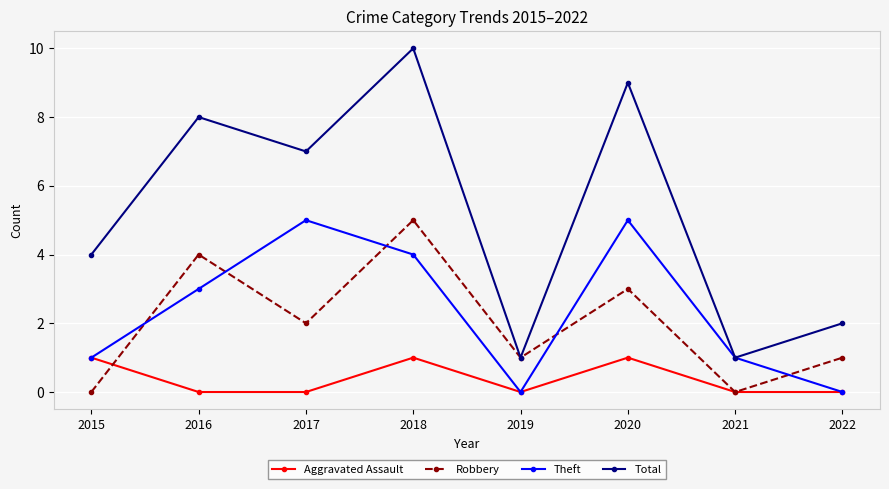

Is this an area chart (filled region under the line)?

No